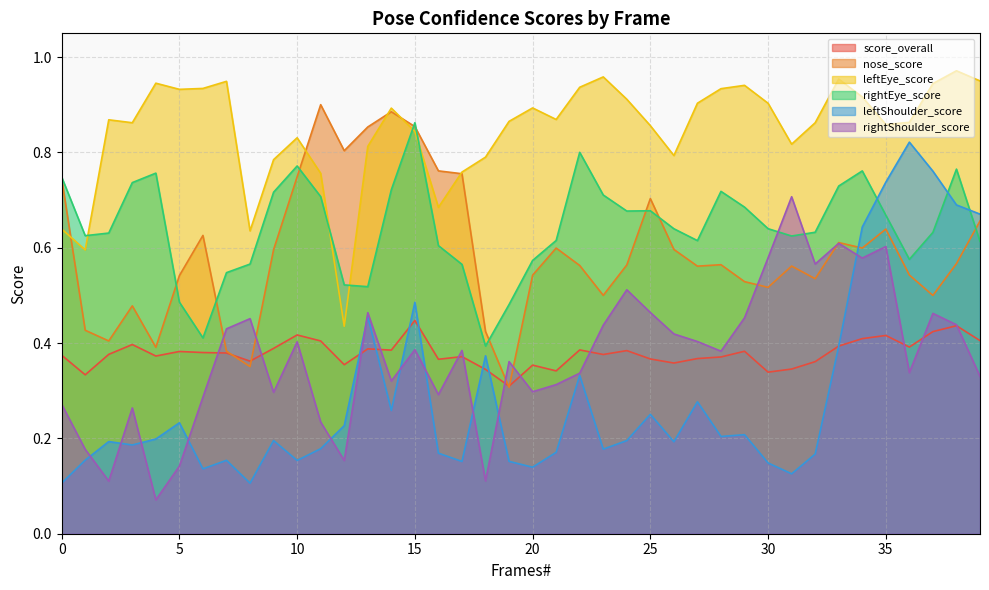

In leftShoulder_score, how many points are higher than both neighbors (excluding endpoints)?

12